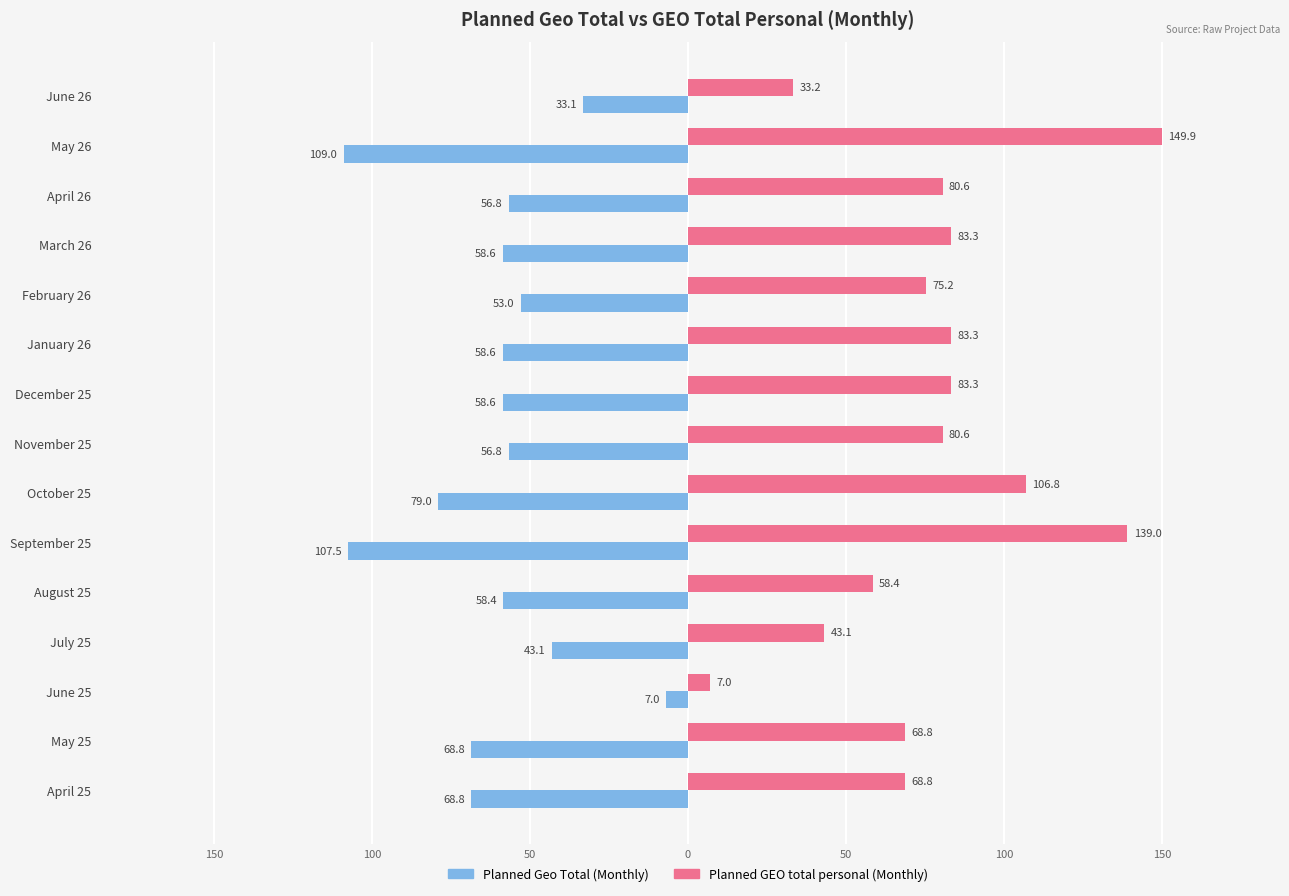

What are all the series names shown in the legend?

Planned Geo Total (Monthly), Planned GEO total personal (Monthly)